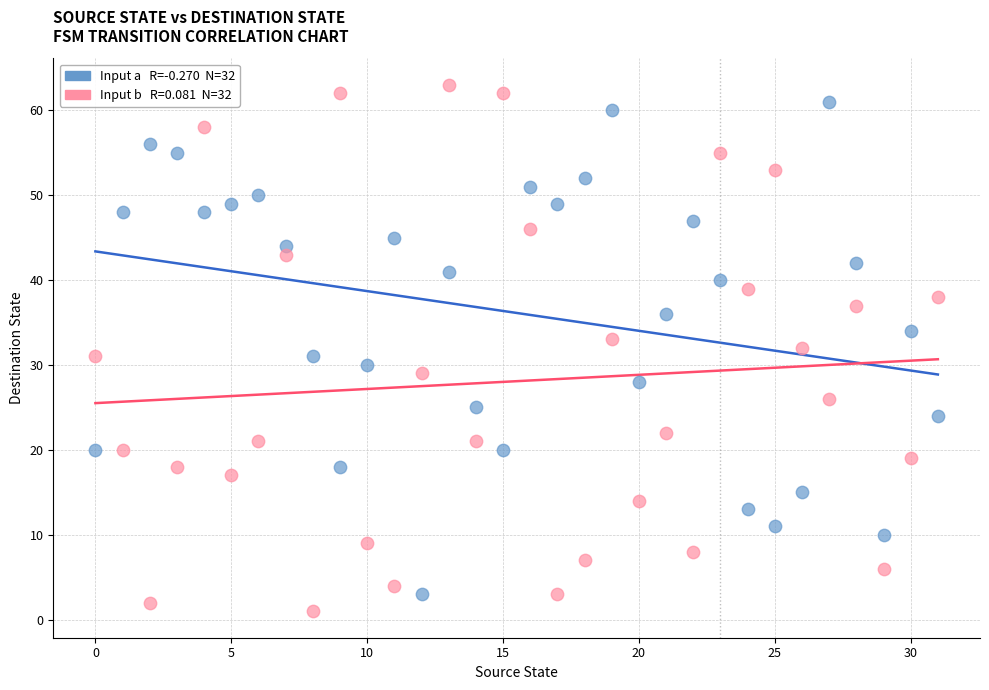

Across all data points, what is the range of Y values (max minus min)?

62